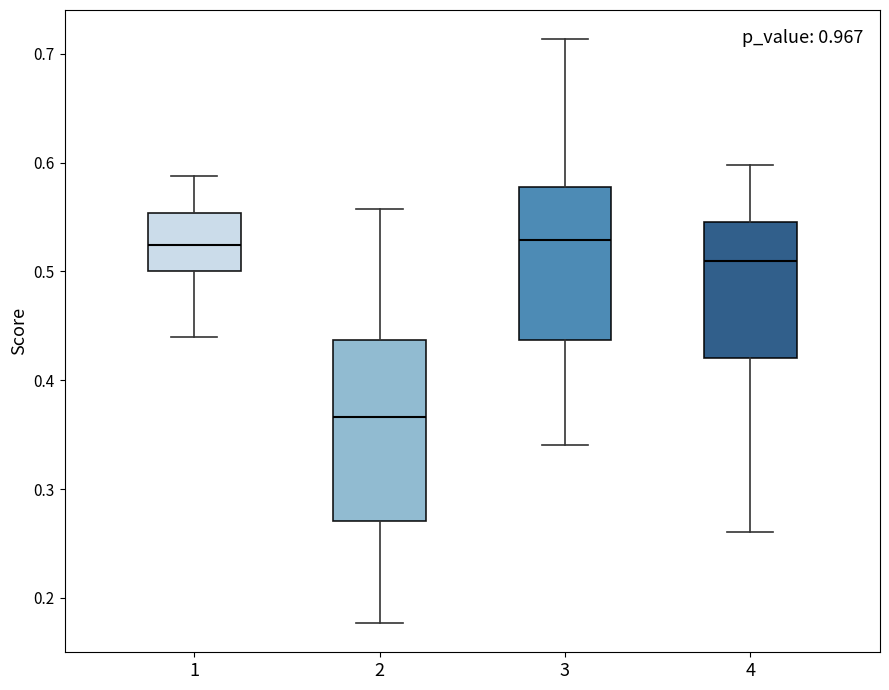

Reading left to right, transcribe this box plot: for each box, give where its median line is, the range the box spans, and where its two whiskers end, as read against the y-axis. The values are not printed on the chart, so give them approximately, as read against the axis.

1: median 0.52, box 0.50 to 0.55, whiskers 0.44 to 0.59
2: median 0.37, box 0.27 to 0.44, whiskers 0.18 to 0.56
3: median 0.53, box 0.44 to 0.58, whiskers 0.34 to 0.71
4: median 0.51, box 0.42 to 0.55, whiskers 0.26 to 0.60